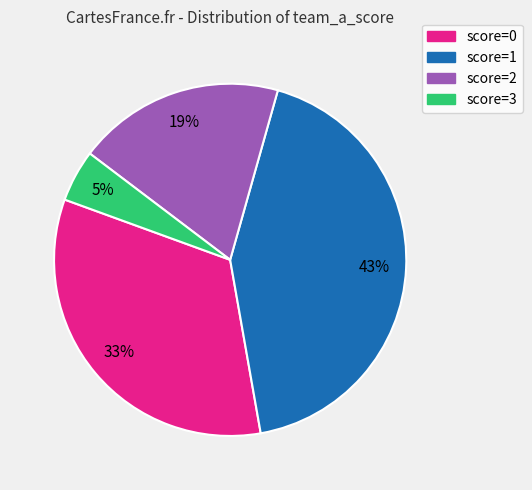

To the nearest percent, what is the difference between the largest and smallest slice percentages?

38%